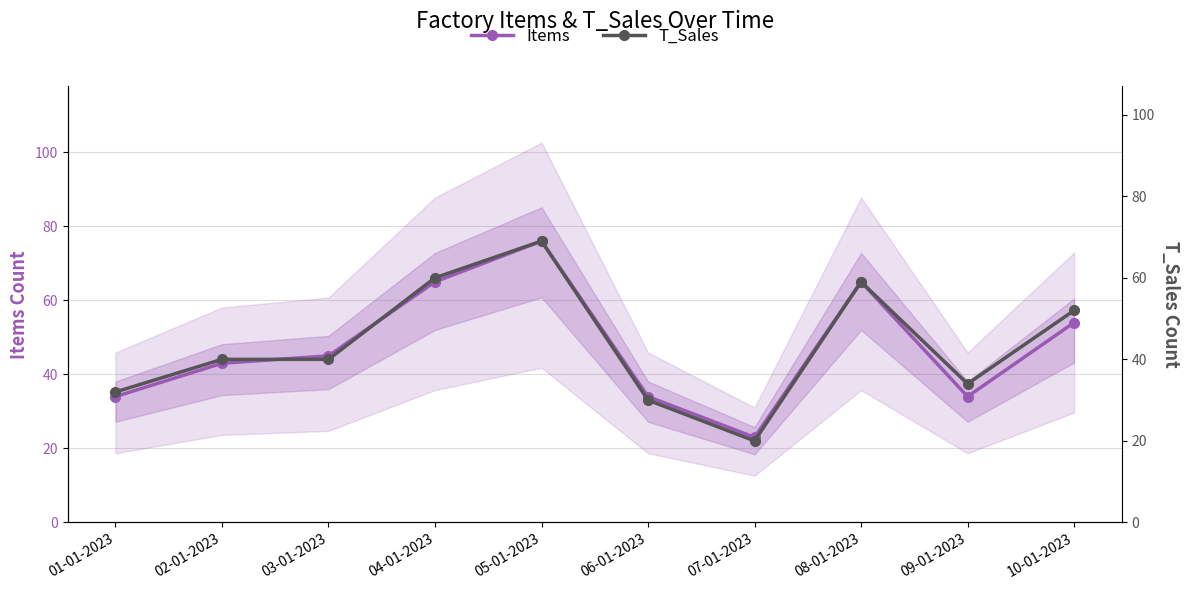

What is the maximum value for T_Sales?

69